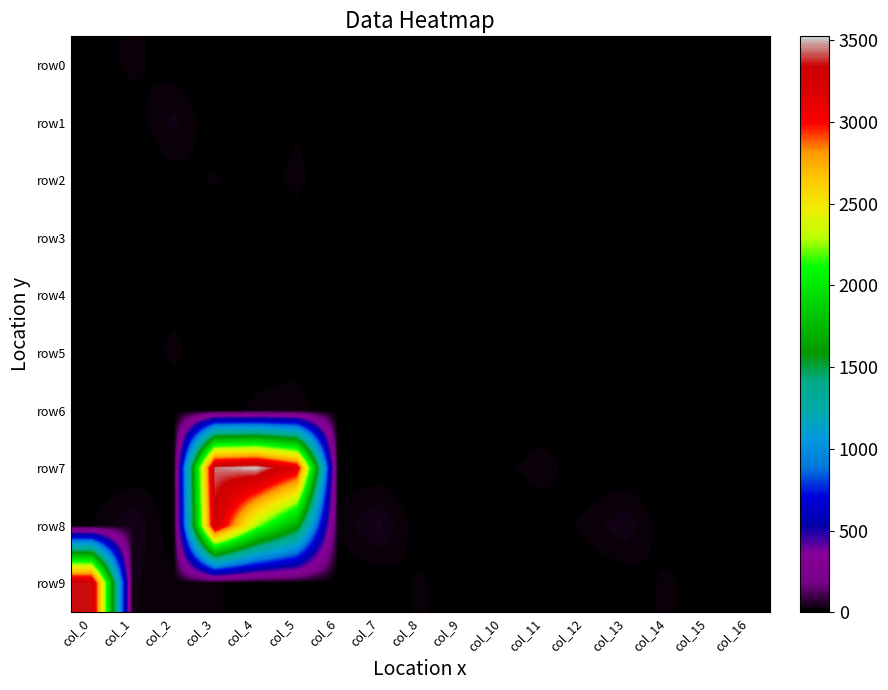

Reading left to right, extract all data points from this chart.

row0: col_0=5	col_1=18	col_2=5	col_3=0	col_4=0	col_5=0	col_6=4	col_7=0	col_8=0	col_9=0	col_10=0	col_11=0	col_12=5	col_13=0	col_14=0	col_15=0	col_16=0
row1: col_0=0	col_1=3	col_2=32	col_3=0	col_4=0	col_5=12	col_6=0	col_7=0	col_8=8	col_9=0	col_10=0	col_11=0	col_12=0	col_13=1	col_14=4	col_15=0	col_16=0
row2: col_0=0	col_1=0	col_2=6	col_3=16	col_4=6	col_5=18	col_6=0	col_7=0	col_8=0	col_9=0	col_10=0	col_11=0	col_12=0	col_13=0	col_14=0	col_15=4	col_16=0
row3: col_0=0	col_1=5	col_2=0	col_3=0	col_4=0	col_5=4	col_6=0	col_7=0	col_8=0	col_9=0	col_10=0	col_11=7	col_12=0	col_13=0	col_14=0	col_15=0	col_16=0
row4: col_0=0	col_1=5	col_2=8	col_3=0	col_4=0	col_5=0	col_6=1	col_7=0	col_8=0	col_9=0	col_10=0	col_11=0	col_12=2	col_13=0	col_14=0	col_15=0	col_16=0
row5: col_0=0	col_1=0	col_2=18	col_3=0	col_4=8	col_5=7	col_6=0	col_7=0	col_8=4	col_9=0	col_10=0	col_11=0	col_12=0	col_13=0	col_14=5	col_15=0	col_16=0
row6: col_0=8	col_1=4	col_2=0	col_3=9	col_4=16	col_5=21	col_6=0	col_7=0	col_8=0	col_9=0	col_10=1	col_11=0	col_12=0	col_13=0	col_14=0	col_15=2	col_16=0
row7: col_0=1	col_1=0	col_2=11	col_3=3438	col_4=3524	col_5=3151	col_6=5	col_7=1	col_8=0	col_9=4	col_10=10	col_11=22	col_12=0	col_13=0	col_14=0	col_15=3	col_16=0
row8: col_0=13	col_1=42	col_2=0	col_3=3281	col_4=2277	col_5=1662	col_6=17	col_7=45	col_8=0	col_9=0	col_10=0	col_11=0	col_12=18	col_13=38	col_14=0	col_15=0	col_16=0
row9: col_0=3349	col_1=29	col_2=18	col_3=17	col_4=0	col_5=0	col_6=0	col_7=1	col_8=17	col_9=0	col_10=0	col_11=0	col_12=0	col_13=2	col_14=18	col_15=0	col_16=0